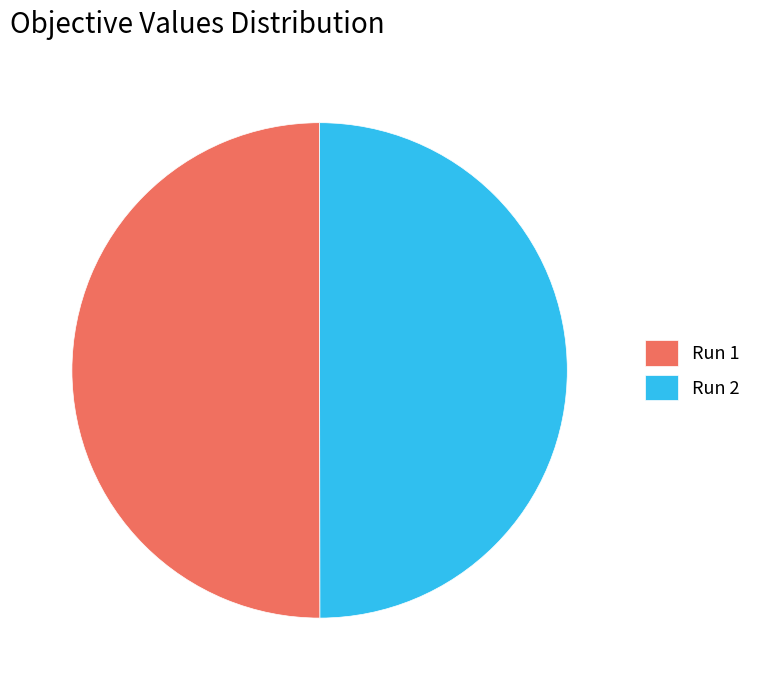

Do Run 1 and Run 2 together represent more than half of the pie?

Yes